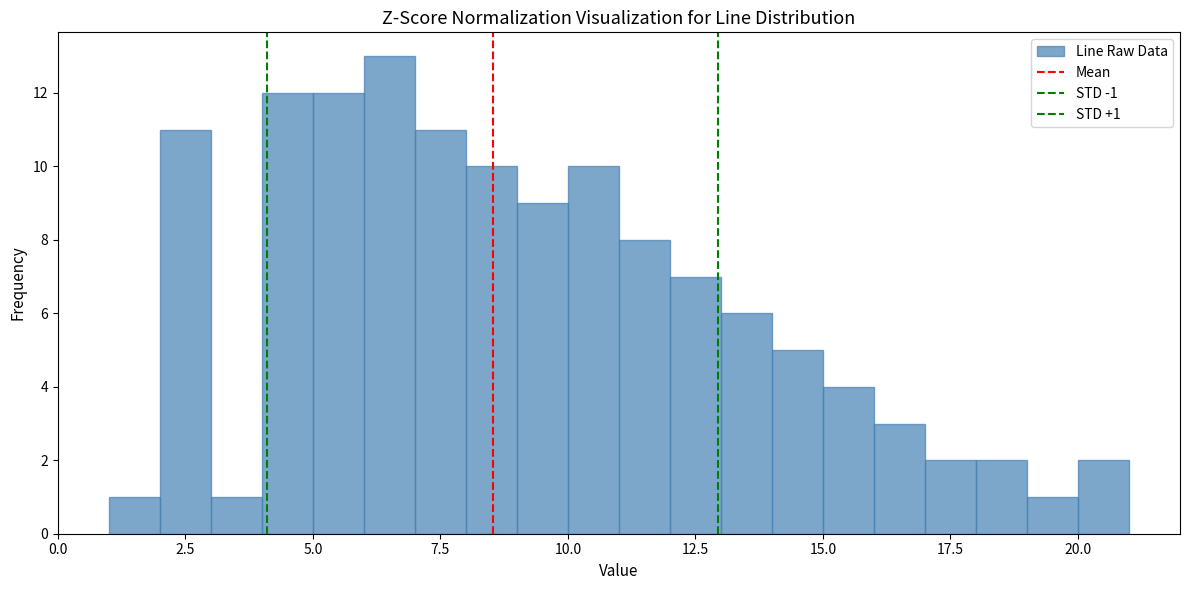

Around what value on the x-axis is the tallest bar? Give the approximate position of its centre, as read against the axis.

6.5